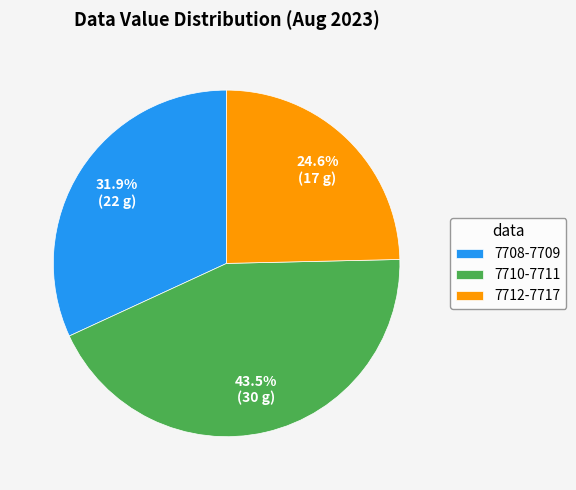

Which category has the biggest portion of the pie?

7710-7711